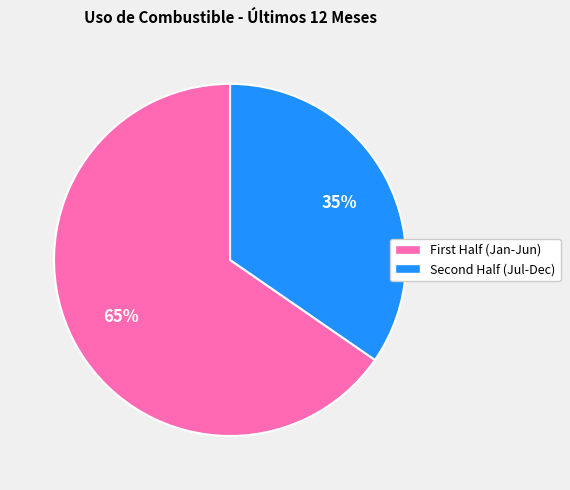

Is there any slice that represents more than half of the pie?

Yes